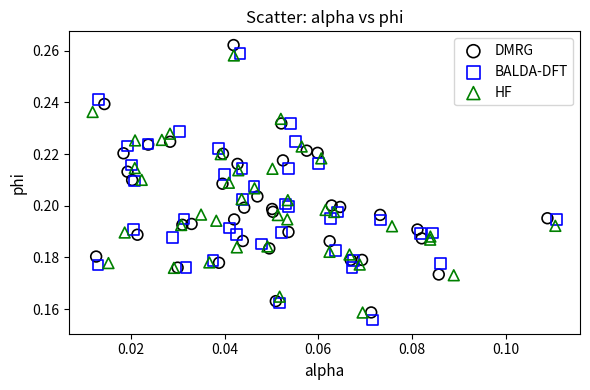

Which series has the largest Y range (max minus min)?

DMRG